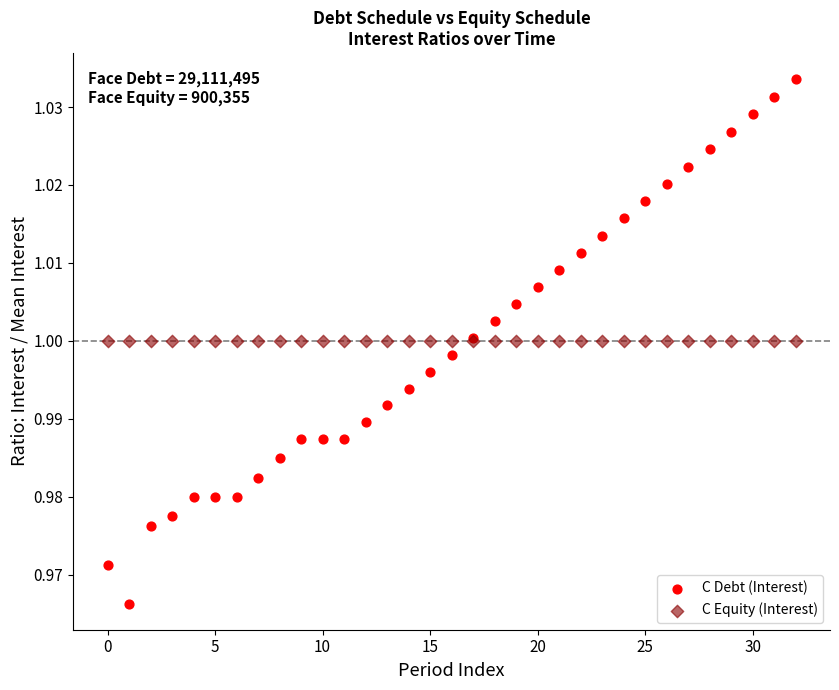

Which series reaches the maximum Y coordinate?

C Debt (Interest)